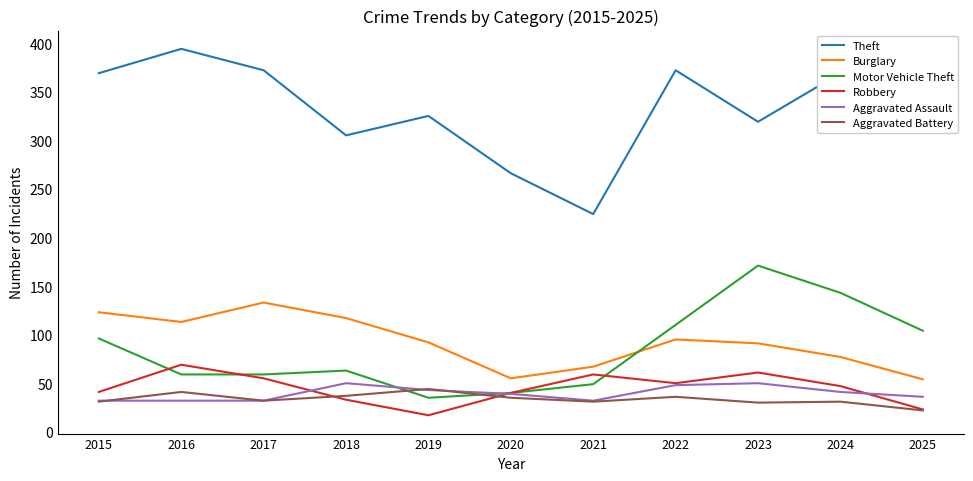

True or false: Theft has a value of 140 at 2015.

False